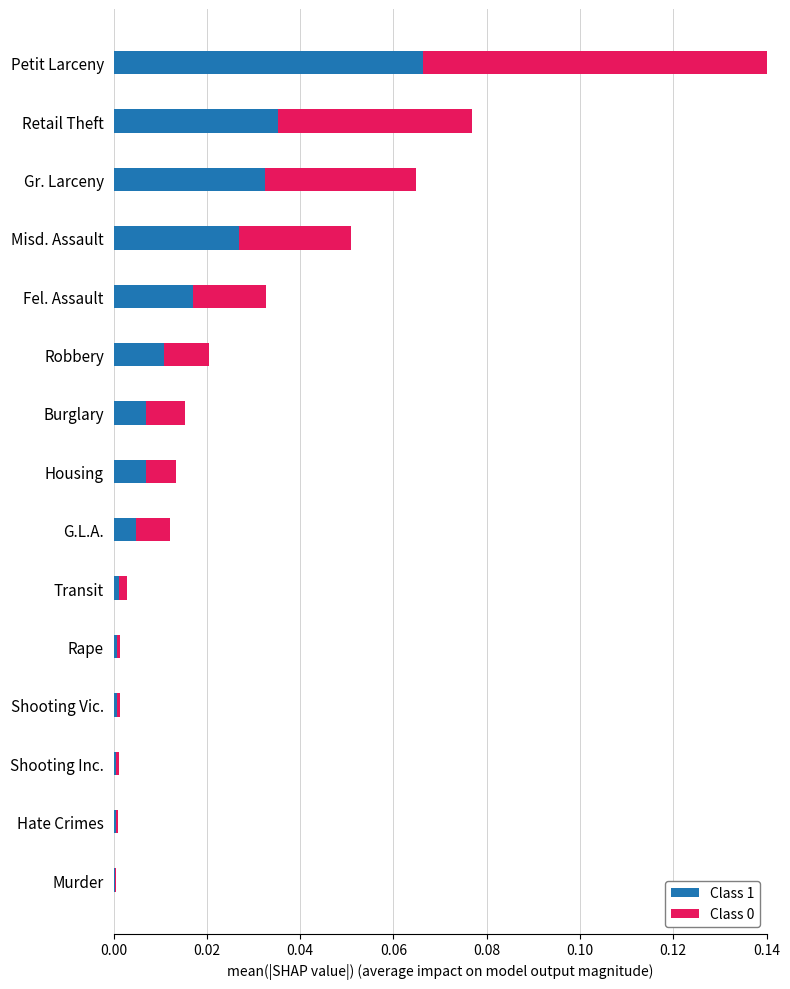

At which category is the sum across all series the highest?

Petit Larceny